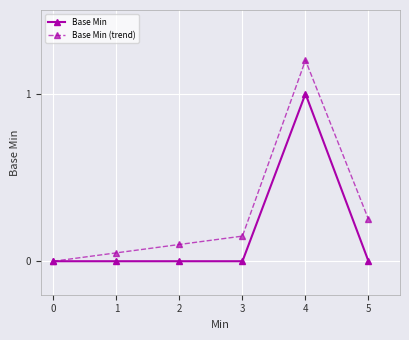

What is the maximum value shown in the chart?

1.2